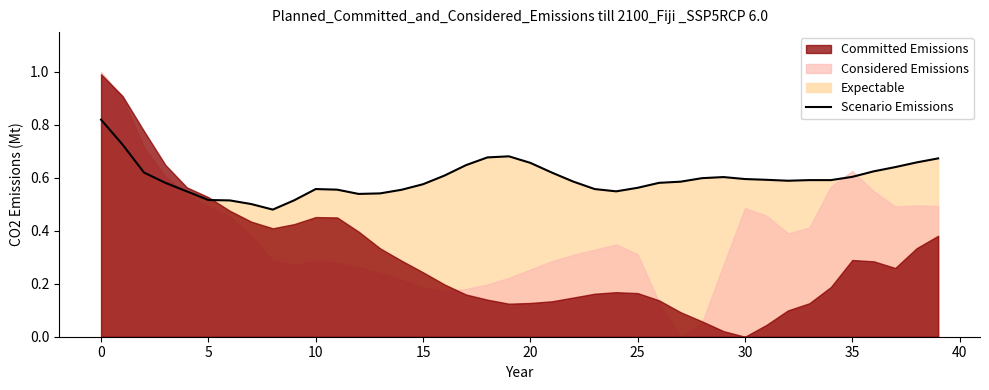

The chart shows a value of 0.4 at 35. True or false?

False